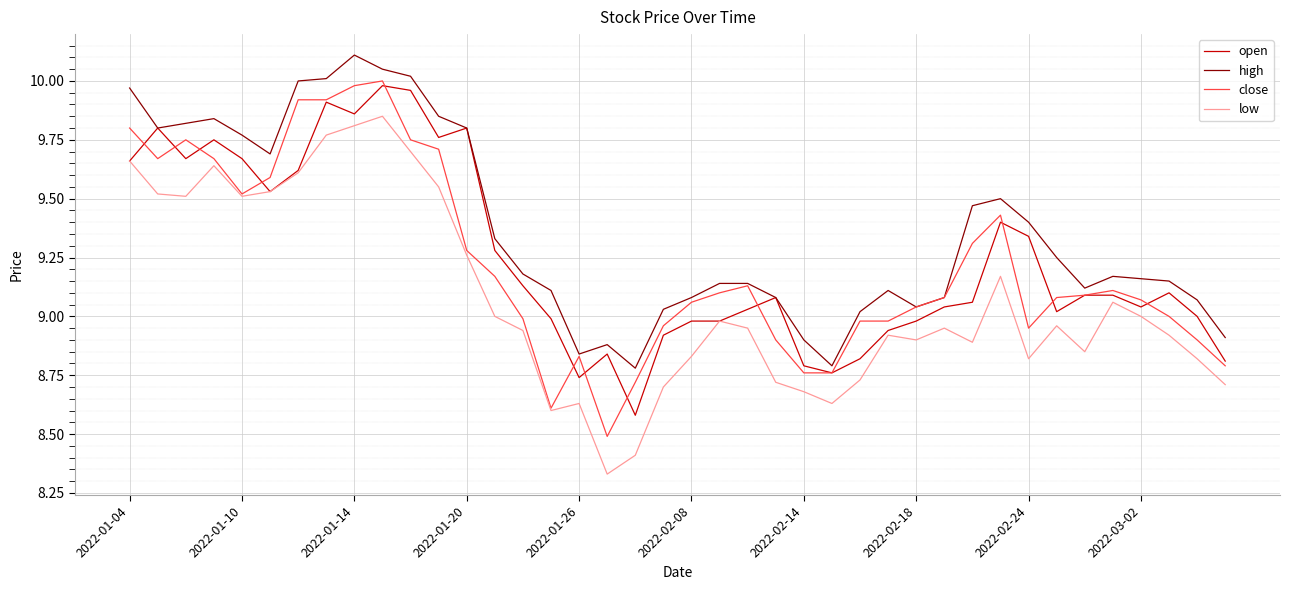

Which series has the largest total across all categories?

high